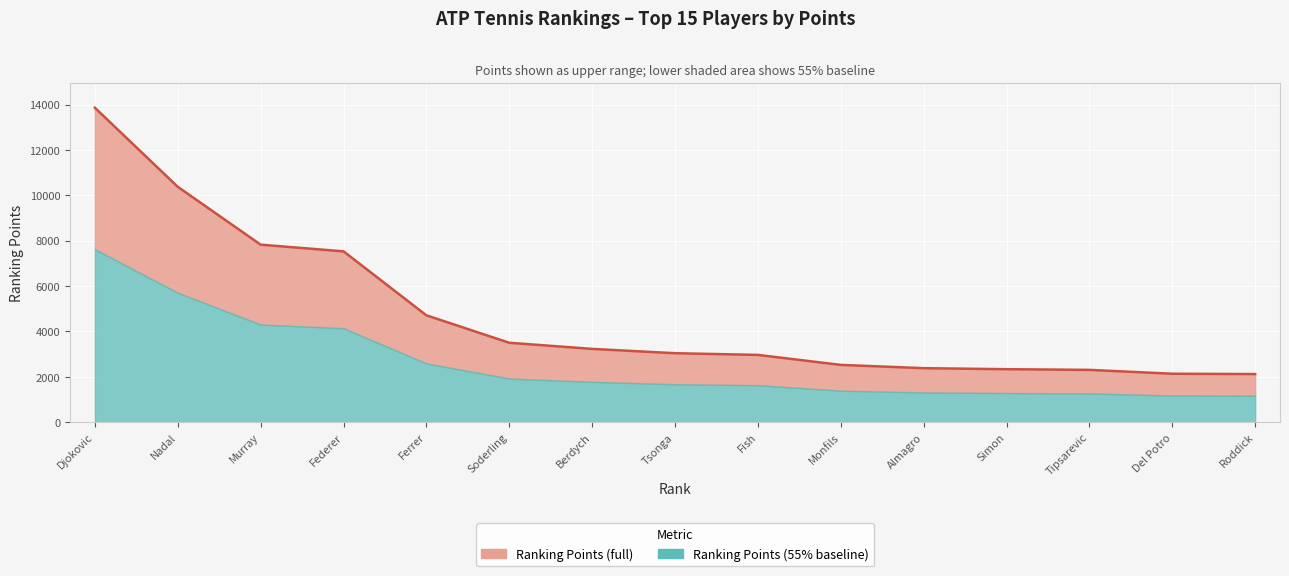

How many data points does each series have?

15